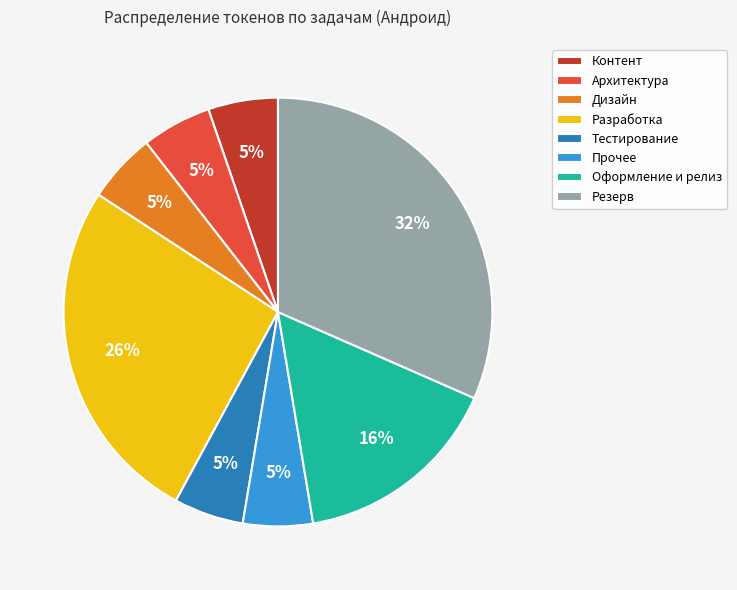

Is it true that Дизайн is 1% of the pie?

False